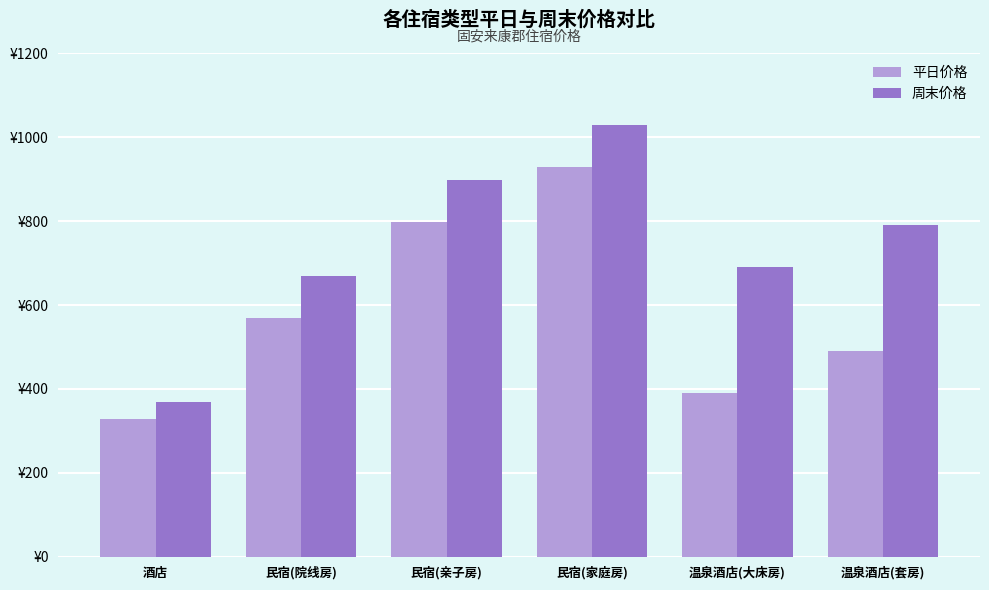

Does the chart contain stacked bars?

No